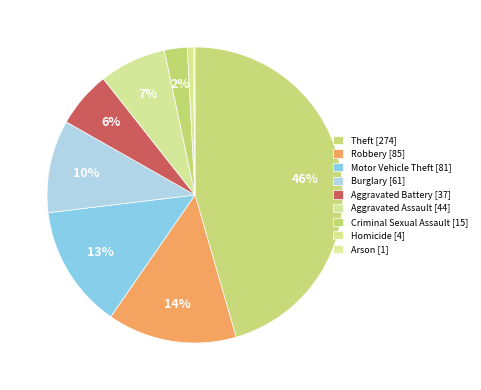

Is Robbery the majority of the pie?

No